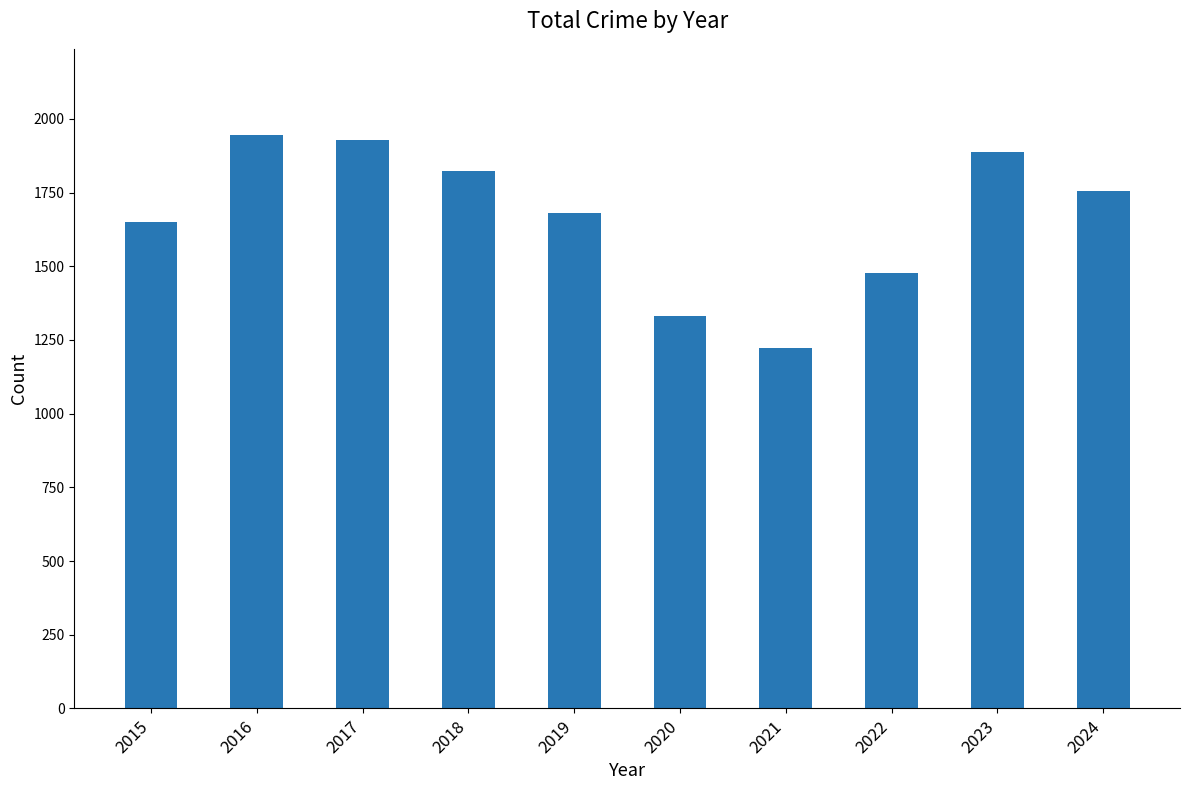

Reading left to right, what are all the values shown in this chart?

2015=1652	2016=1946	2017=1927	2018=1822	2019=1680	2020=1330	2021=1224	2022=1476	2023=1887	2024=1755